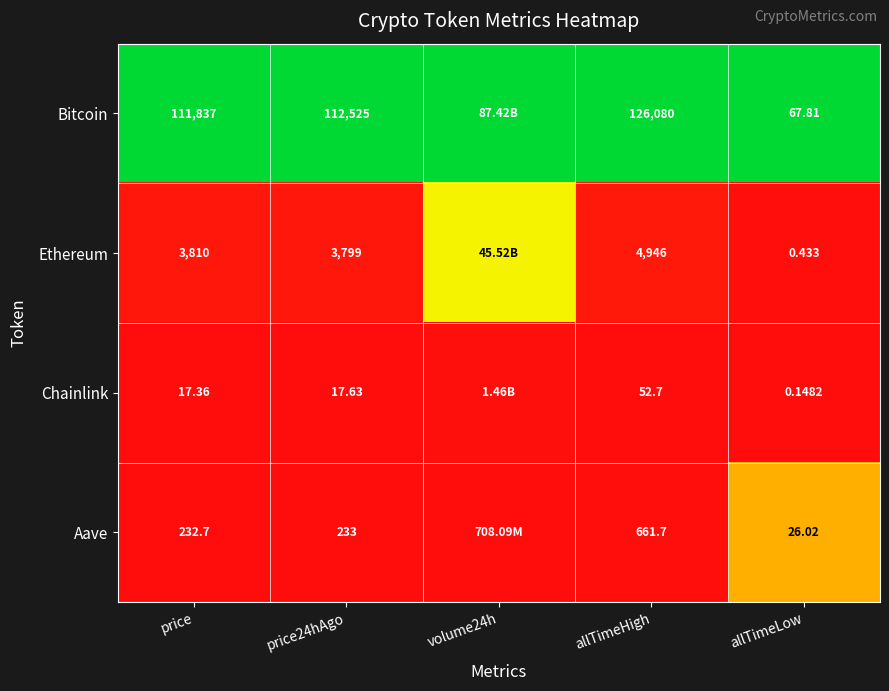

What is the difference between the highest and lowest values at price?

111819.6